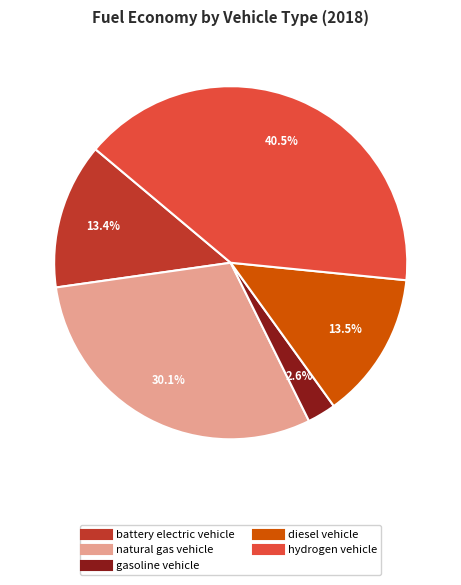

Do battery electric vehicle and natural gas vehicle together represent more than half of the pie?

No